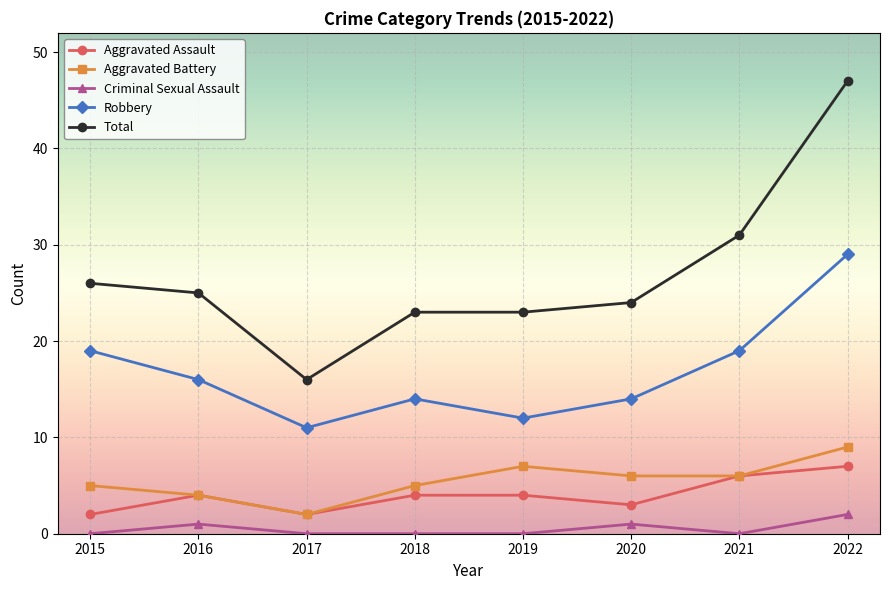

True or false: Total and Aggravated Battery cross at least once.

False